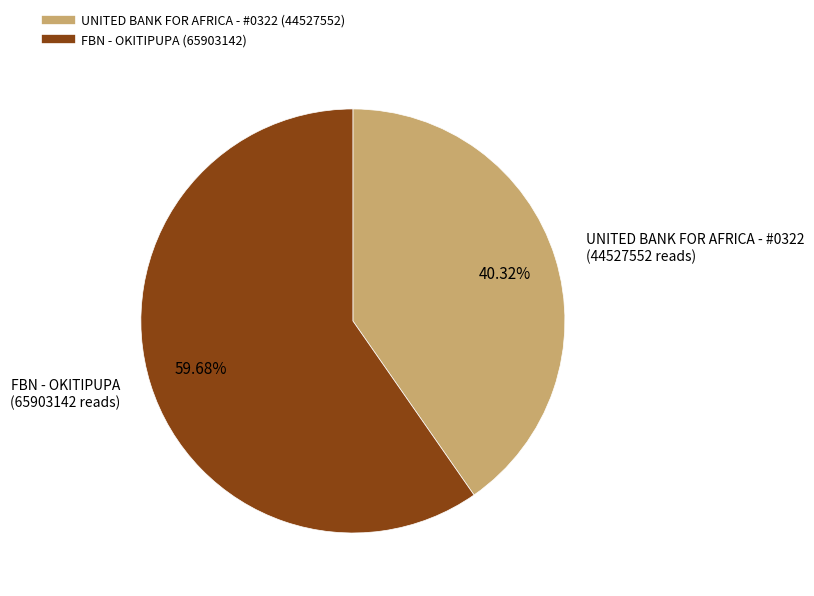

To the nearest percent, what percentage of the pie is UNITED BANK FOR AFRICA - #0322?

40%